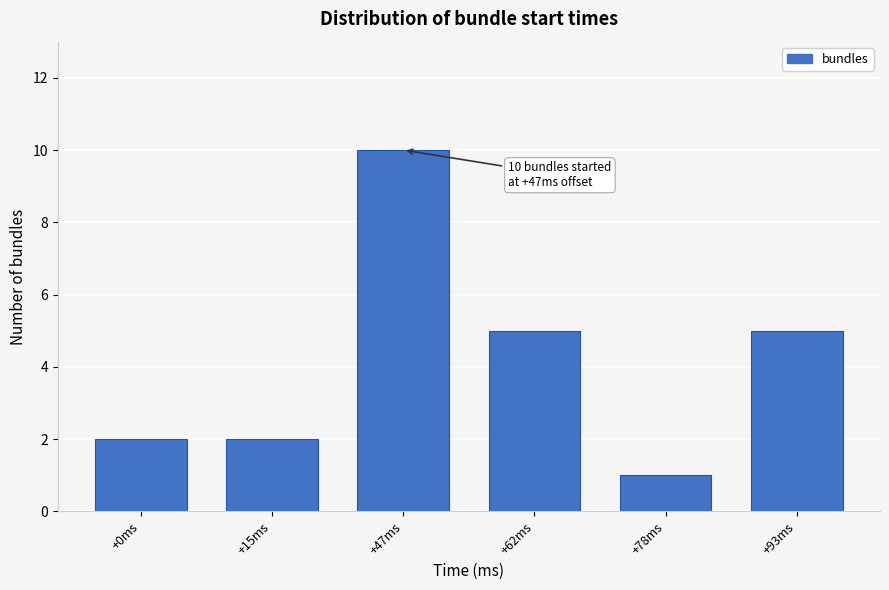

Reading left to right, transcribe all the data shown in this chart.

+0ms=2	+15ms=2	+47ms=10	+62ms=5	+78ms=1	+93ms=5